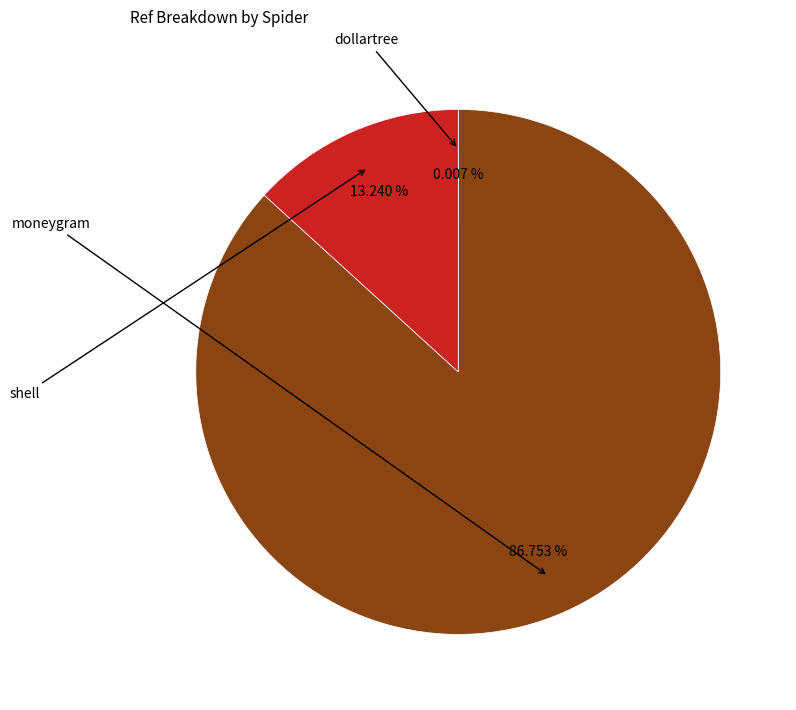

Is there a majority slice in this chart?

Yes